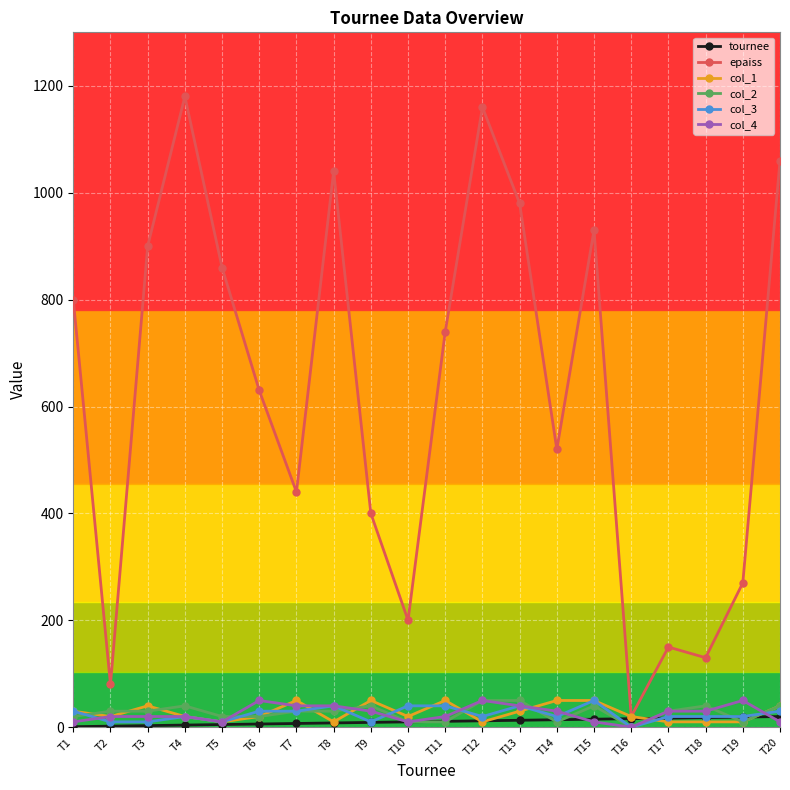

What is the greatest value displayed?

1180